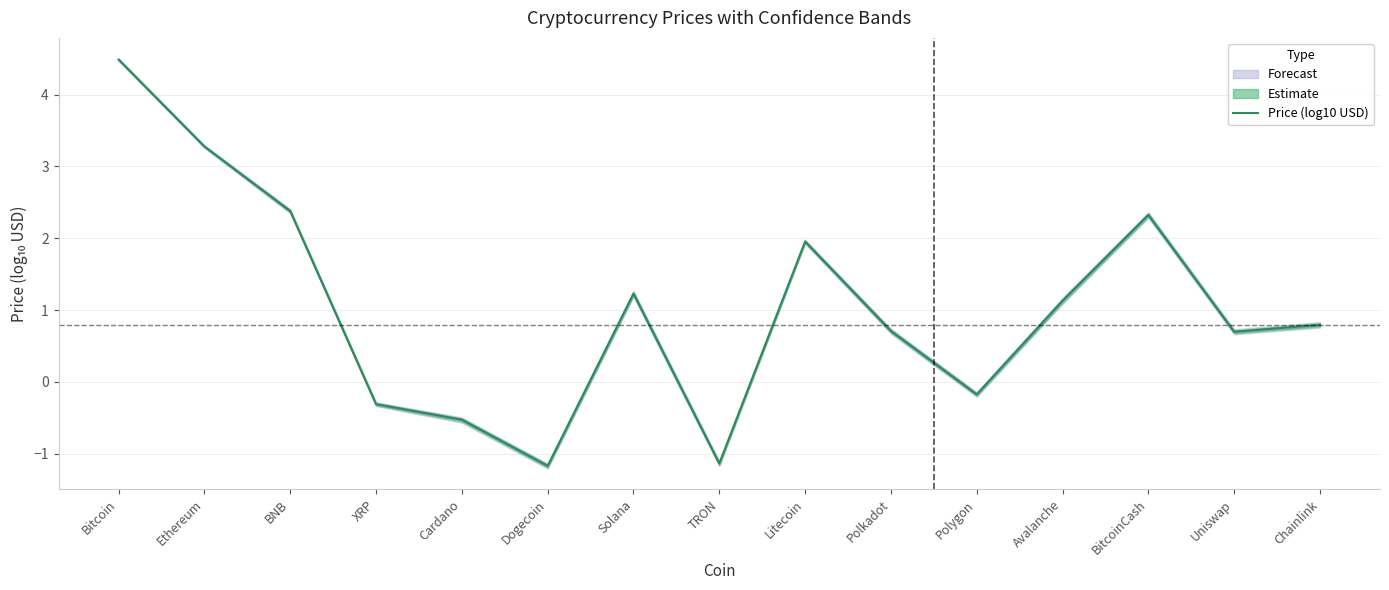

Reading right to left, transcribe all the data shown in this chart.

Chainlink=0.8	Uniswap=0.7	BitcoinCash=2.3	Avalanche=1.1	Polygon=-0.2	Polkadot=0.7	Litecoin=2.0	TRON=-1.1	Solana=1.2	Dogecoin=-1.2	Cardano=-0.5	XRP=-0.3	BNB=2.4	Ethereum=3.3	Bitcoin=4.5